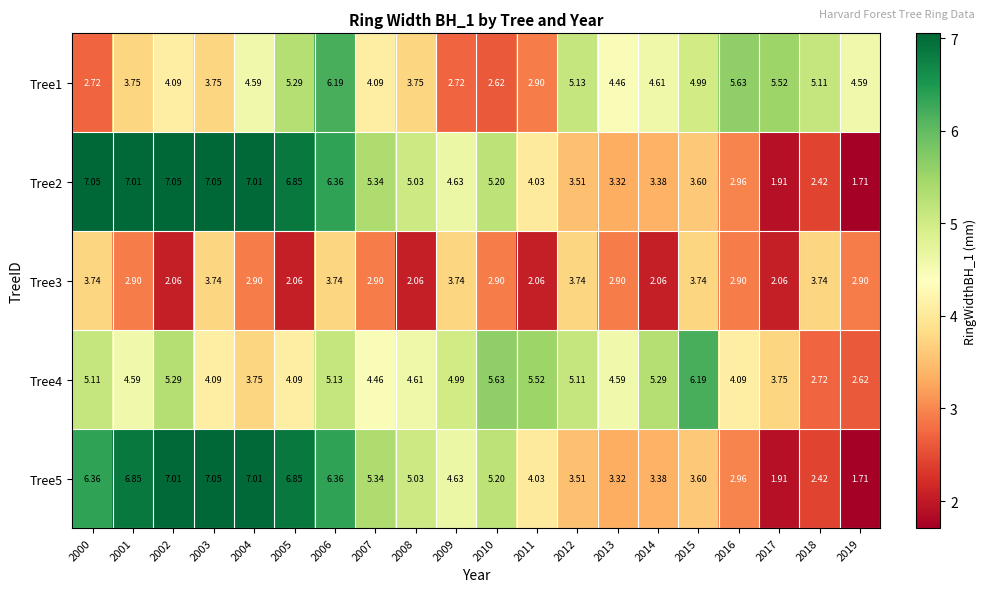

Is the value of Tree3 at 2017 greater than the value of Tree4 at 2013?

No